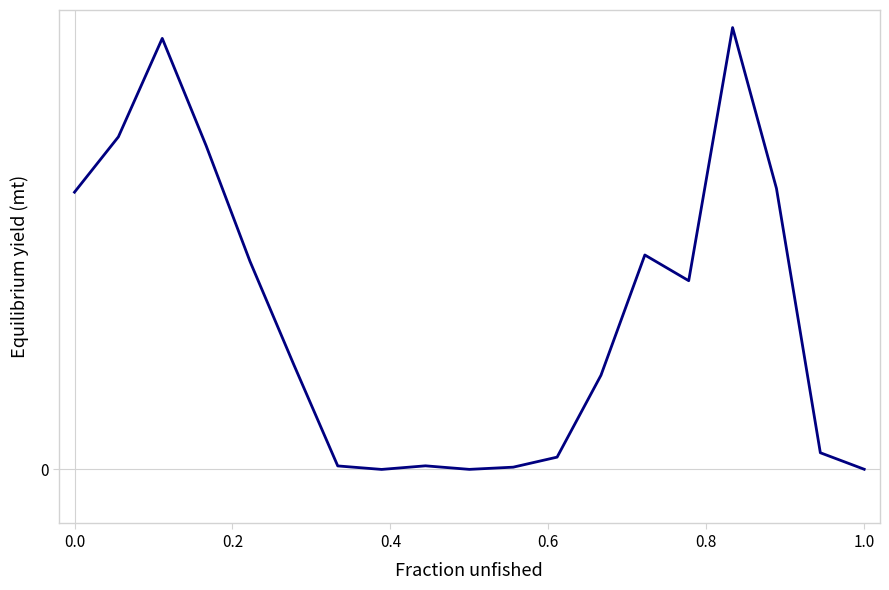

Does the chart display data point markers on the line(s)?

No